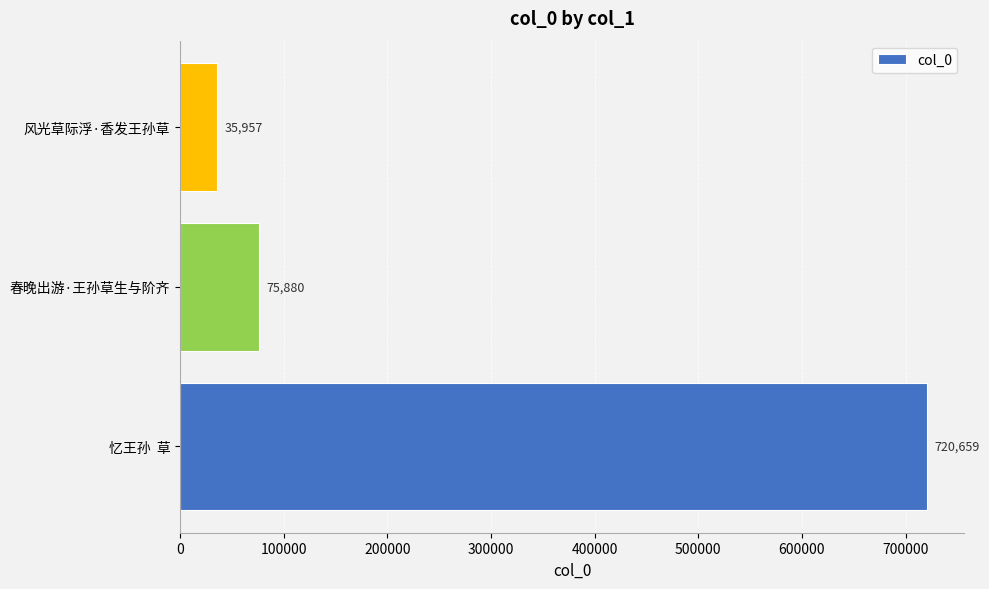

How many data points does each series have?

3